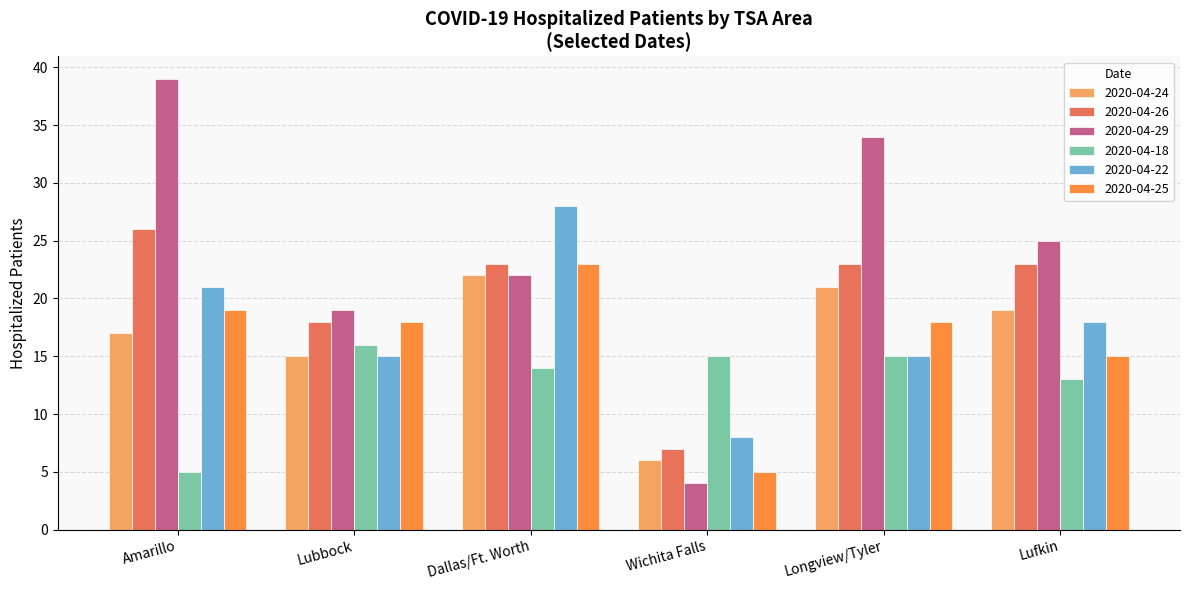

At which category does the chart reach its peak across all series?

Amarillo